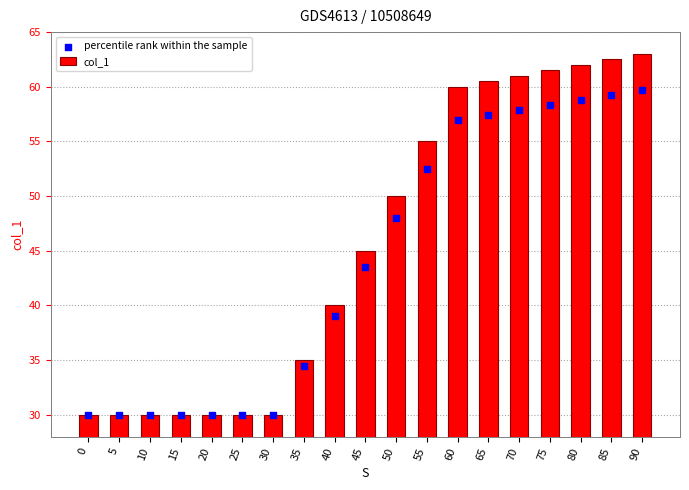

At which category is the sum across all series the highest?

90